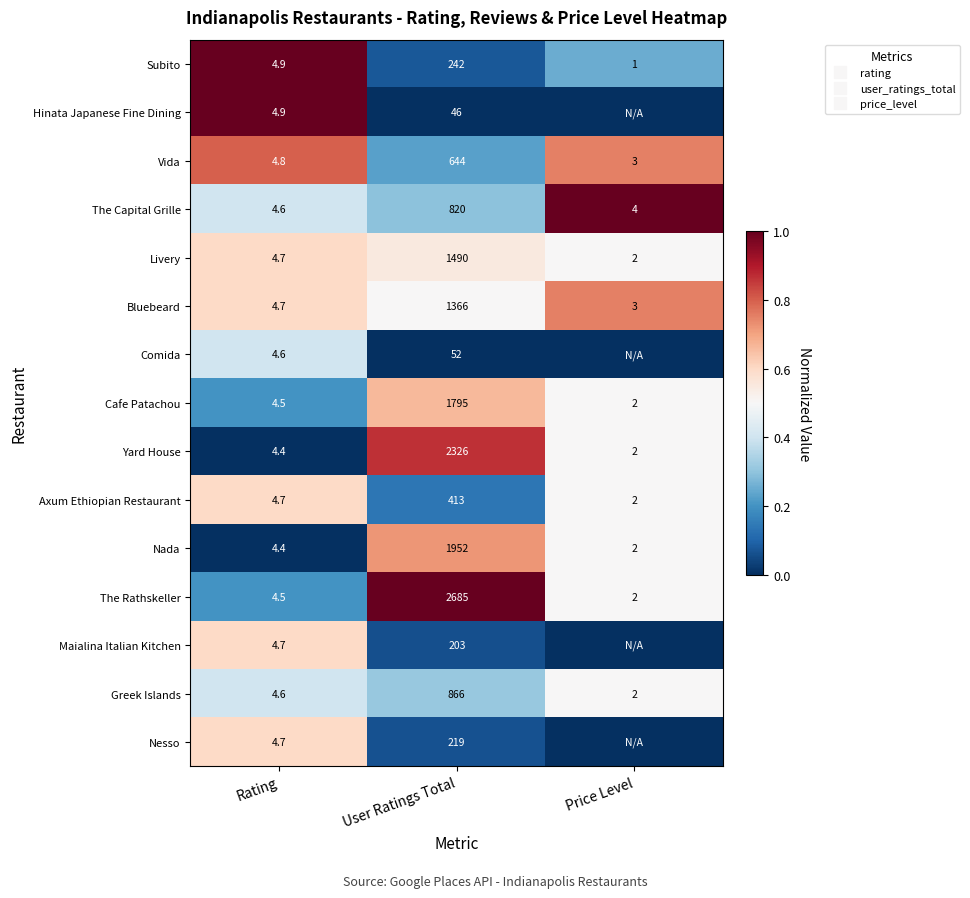

Is the value of Cafe Patachou at Rating greater than the value of The Capital Grille at Price Level?

No